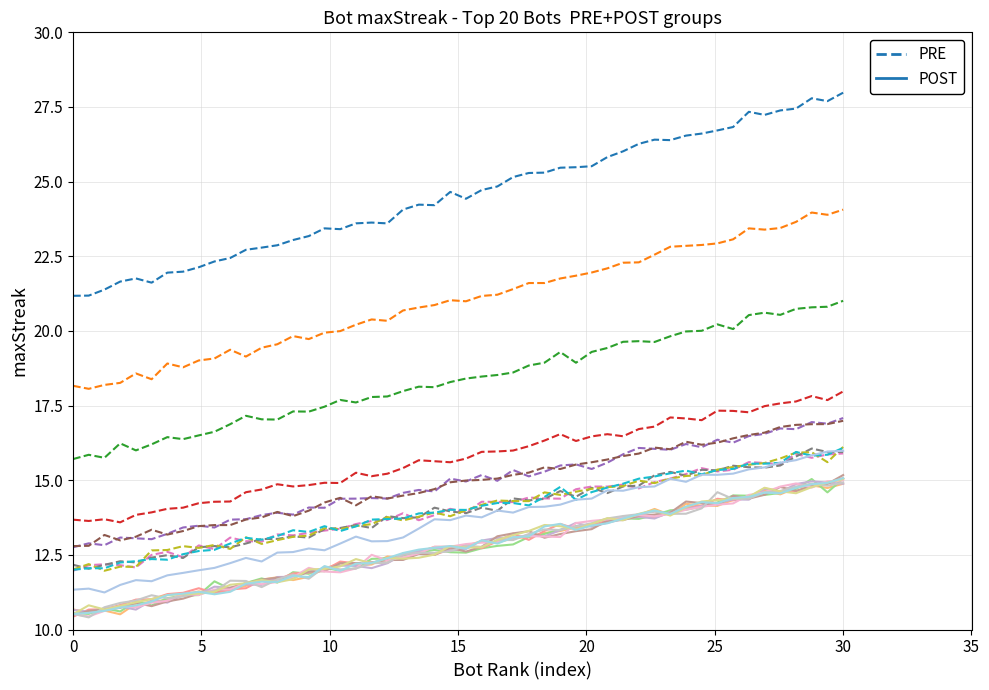

Reading right to left, list all the values displayed in this chart.

15	15	15	15	15	15	15	15	15	16	16	16	16	16	17	17	18	21	24	28